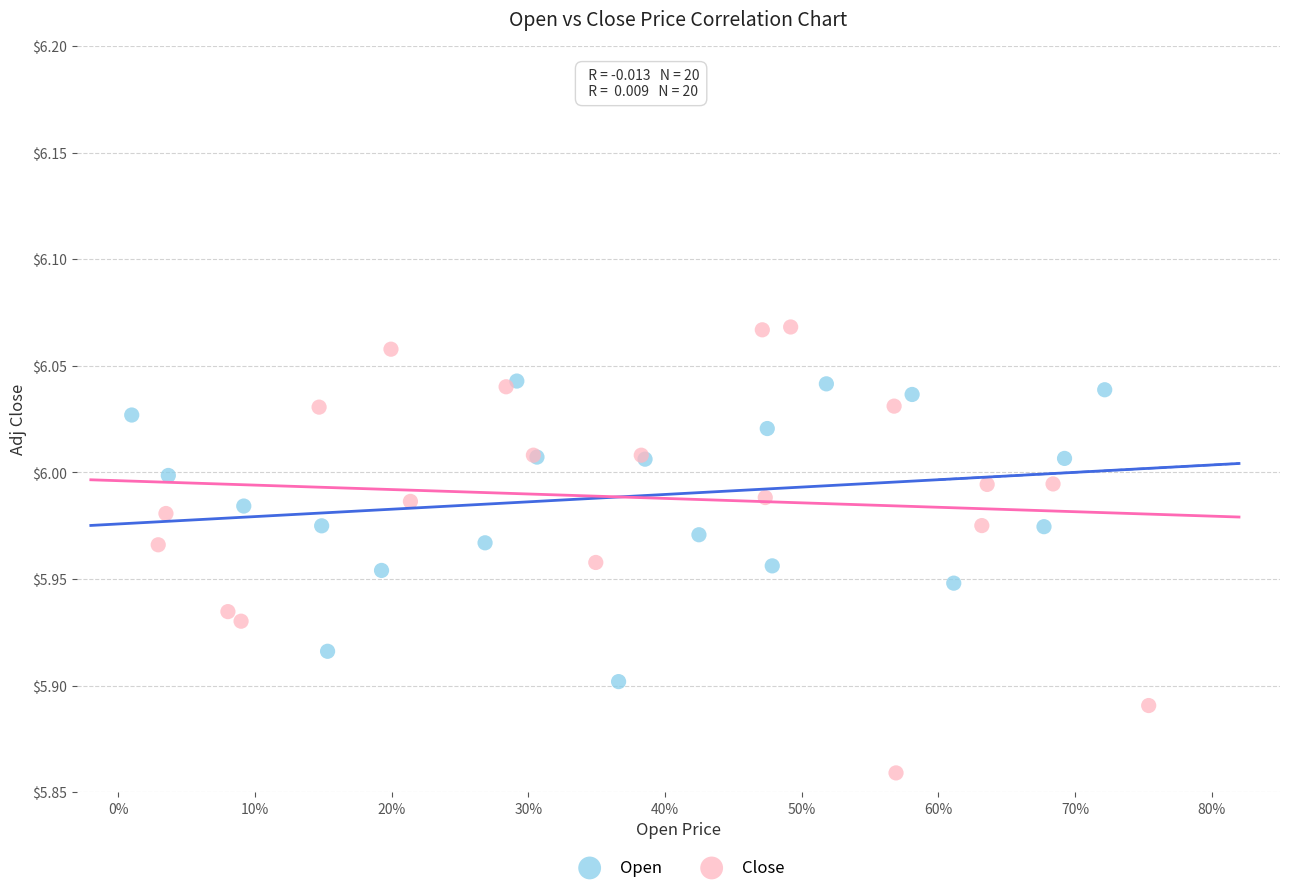

Which series contains the lowest Y value?

Close